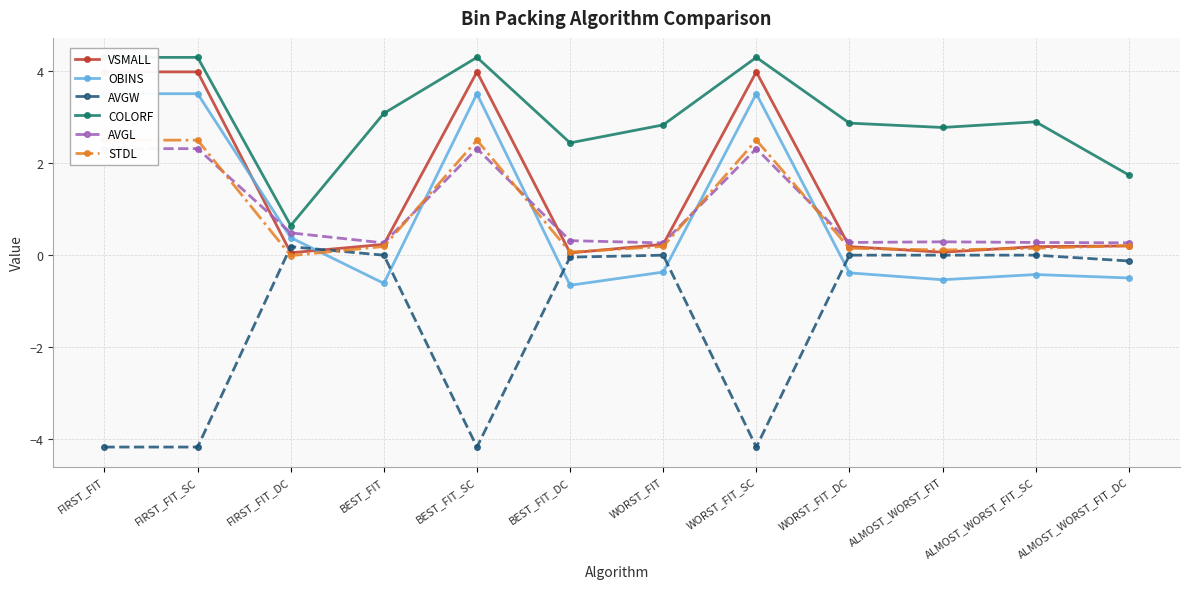

What position from the right is WORST_FIT_SC?

5